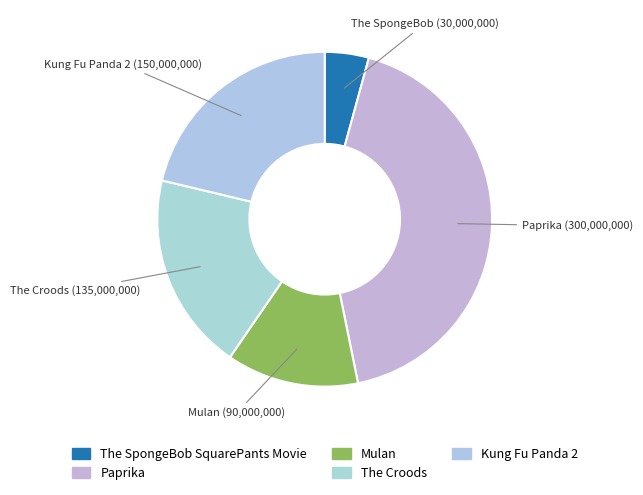

How many slices are in this pie chart?

5